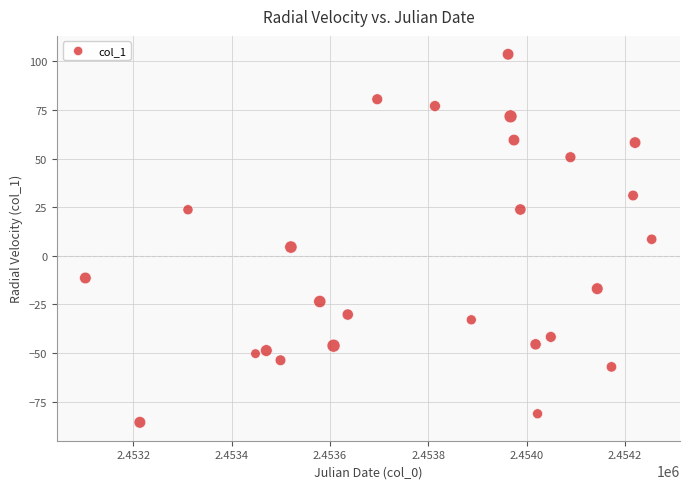

What is the range of X values (max minus min)?

1151.8